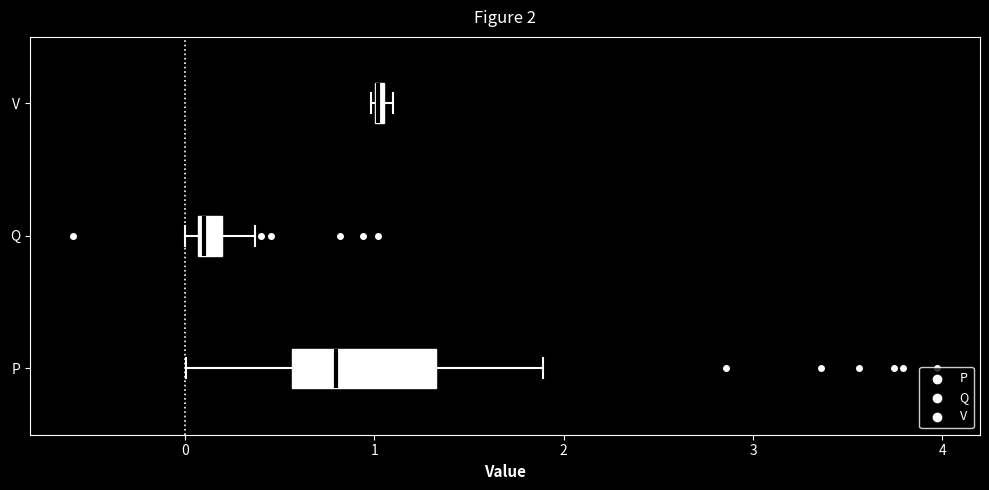

Comparing the boxes themselves (not the whiskers), which one is the widest?

P